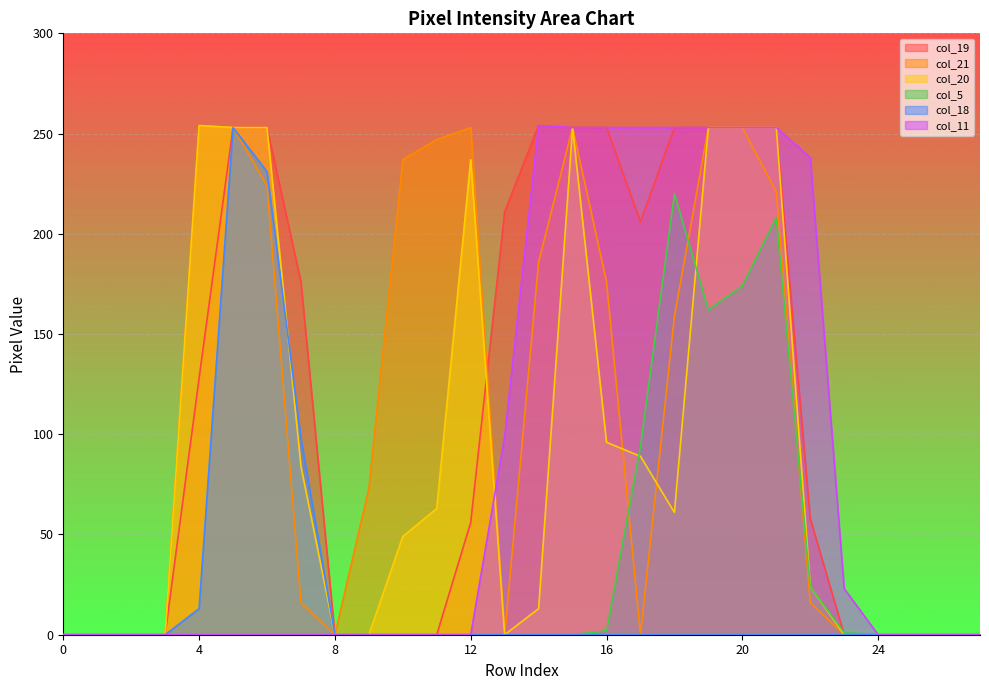

Reading right to left, list all the values displayed in this chart.

col_19: 0	0	0	0	0	58	253	253	253	253	206	253	253	254	211	56	0	0	0	0	176	253	253	128	0	0	0	0
col_21: 0	0	0	0	0	16	221	253	253	159	0	176	253	186	0	253	247	237	73	0	16	224	253	254	0	0	0	0
col_20: 0	0	0	0	0	24	253	253	253	61	89	96	253	13	0	237	63	49	0	0	84	253	253	254	0	0	0	0
col_5: 0	0	0	0	1	24	208	174	162	220	94	2	0	0	0	0	0	0	0	0	0	0	0	0	0	0	0	0
col_18: 0	0	0	0	0	0	0	0	0	0	0	0	0	0	0	0	0	0	0	0	98	231	253	13	0	0	0	0
col_11: 0	0	0	0	23	238	253	253	253	253	253	253	253	254	99	0	0	0	0	0	0	0	0	0	0	0	0	0